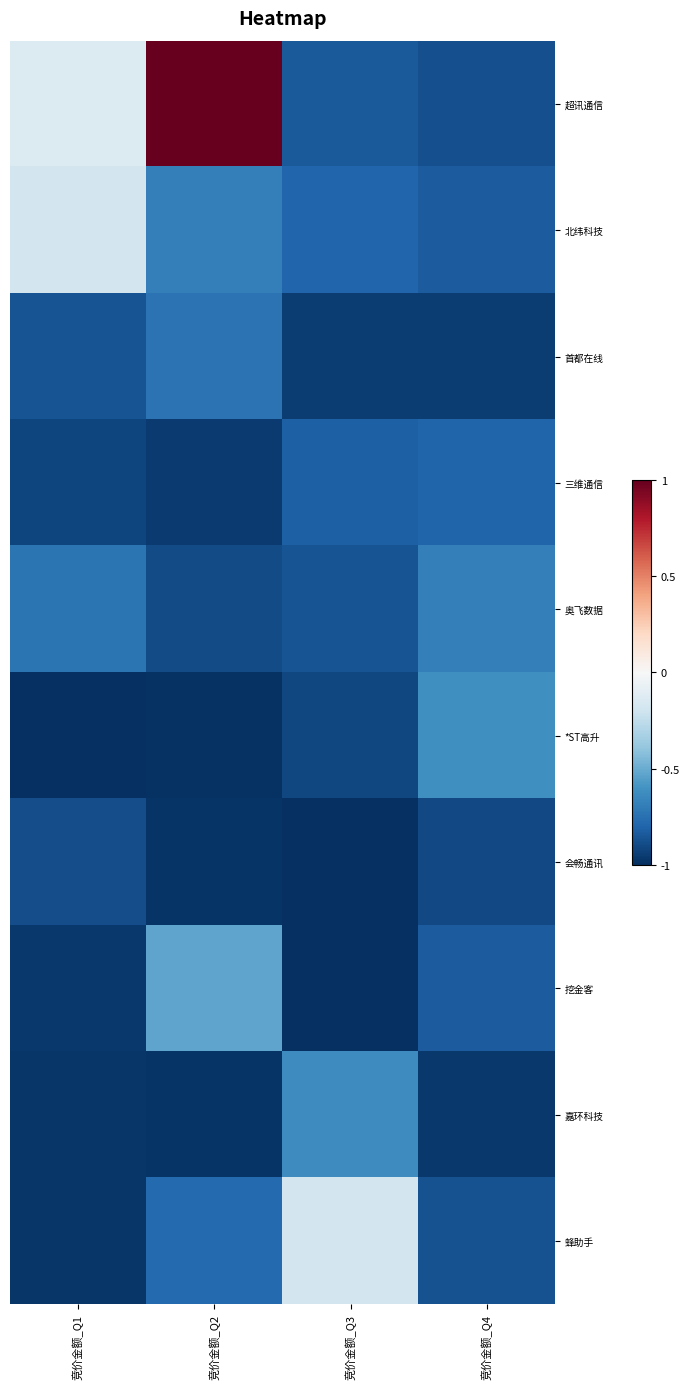

At which category is the sum across all series the highest?

竞价金额_Q2